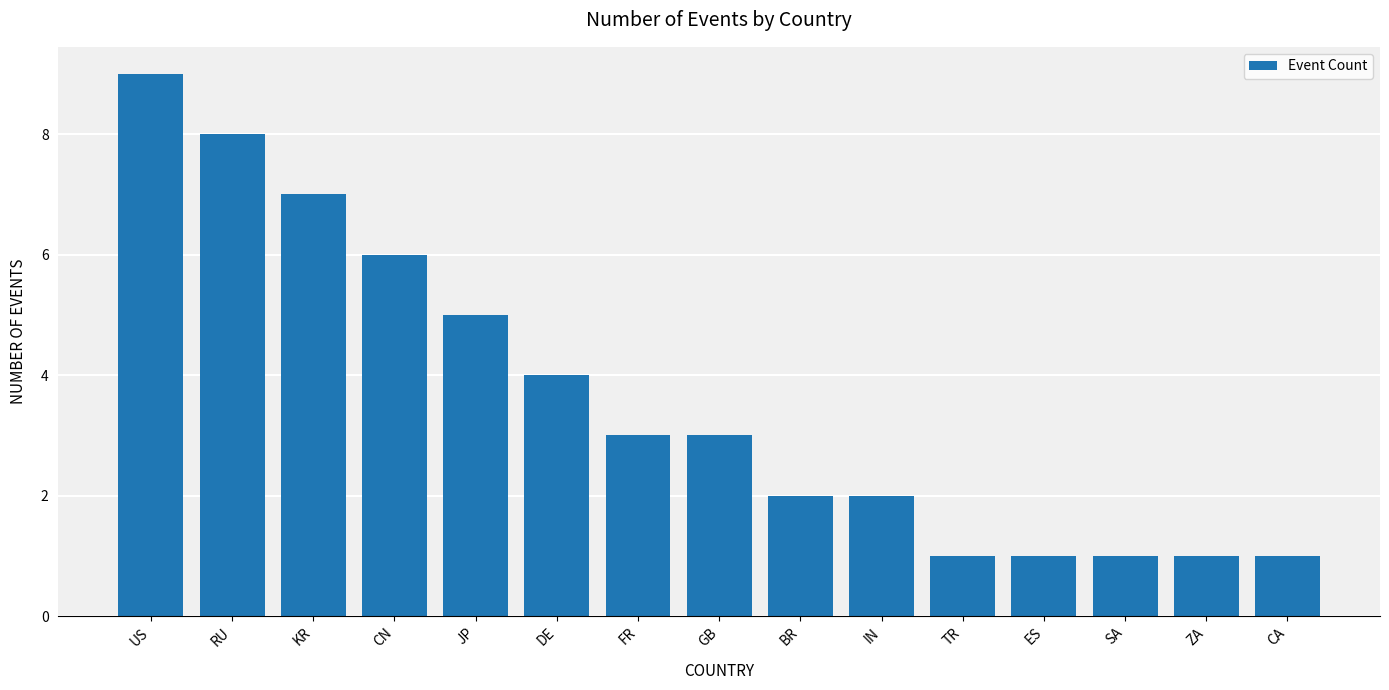

How many bars are there in total?

15